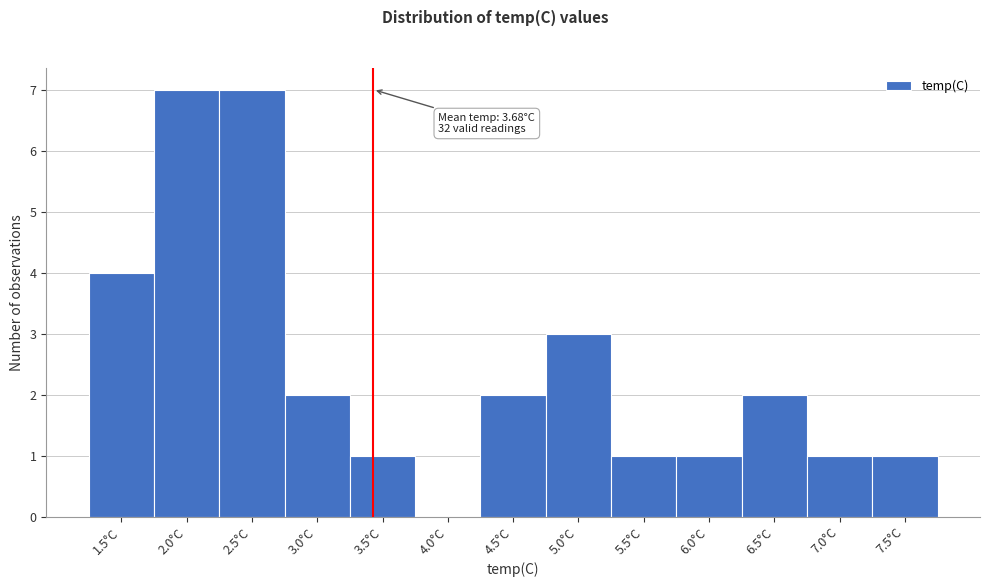

Reading right to left, list all the values displayed in this chart.

7.5°C=1	7.0°C=1	6.5°C=2	6.0°C=1	5.5°C=1	5.0°C=3	4.5°C=2	4.0°C=0	3.5°C=1	3.0°C=2	2.5°C=7	2.0°C=7	1.5°C=4